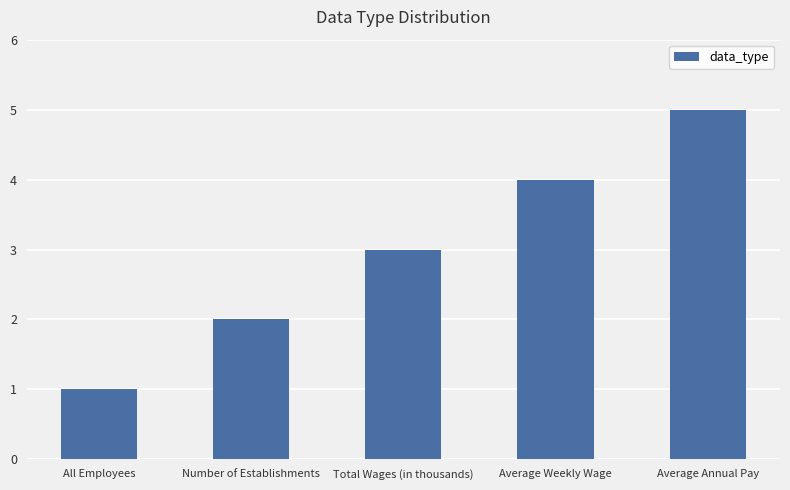

Is it true that the value at Average Weekly Wage is 4?

True